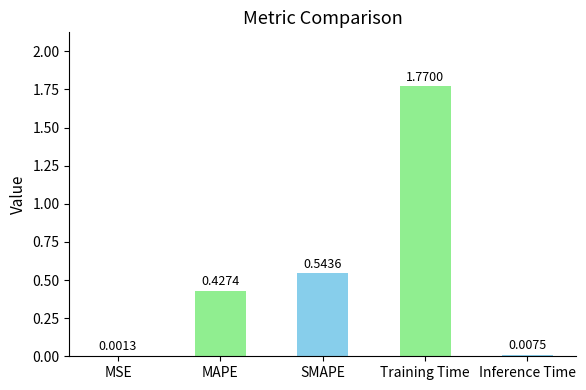

What is the change in value from SMAPE to Training Time?

+1.2